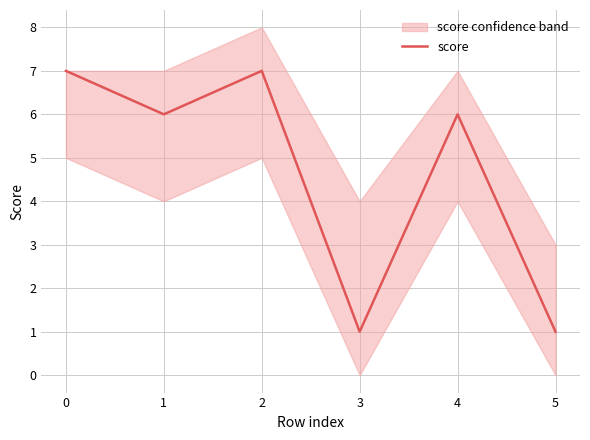

How many lines are shown in the chart?

1